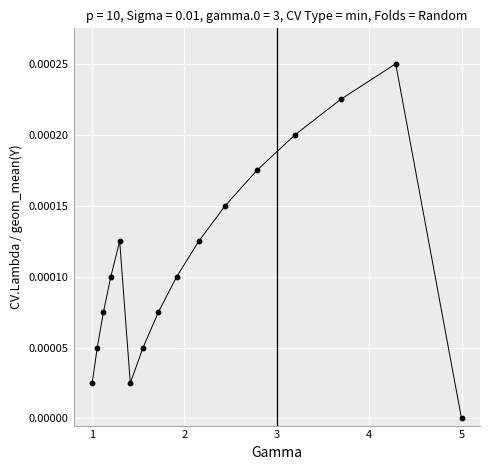

What is the range of X values (max minus min)?

4.0